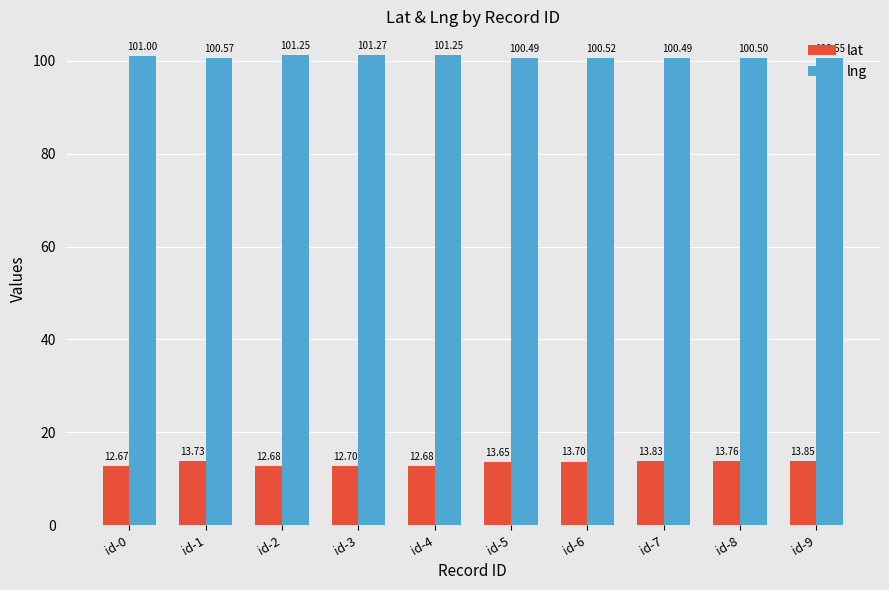

What is the highest value of the lng series?

101.3